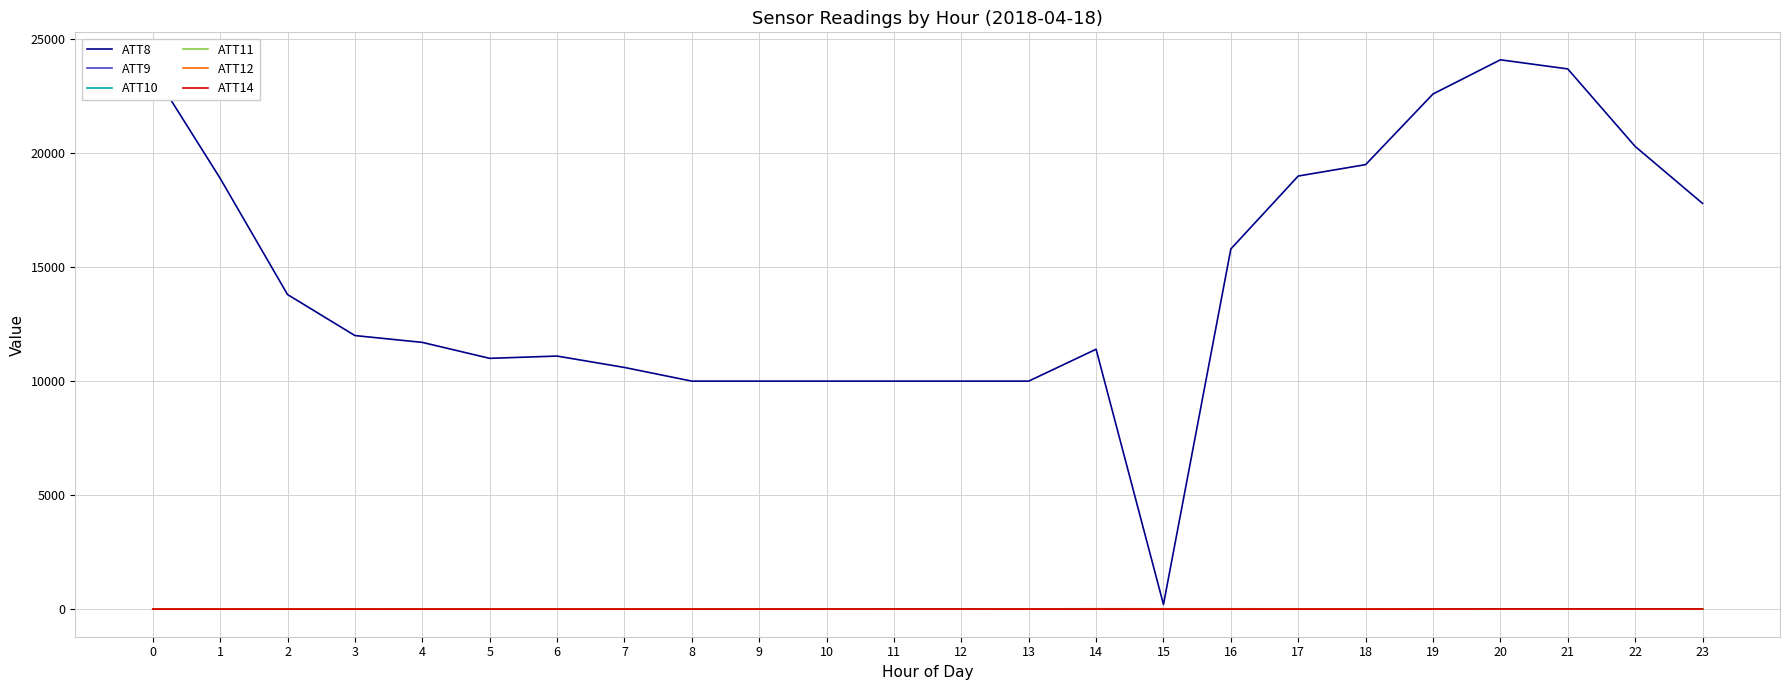

At which category does the chart reach its peak across all series?

20